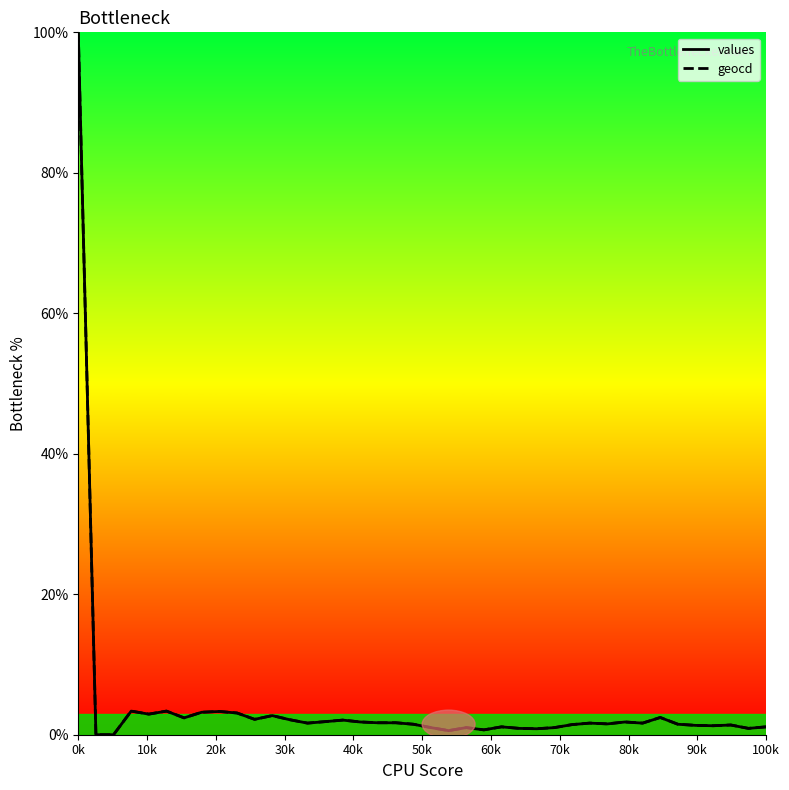

The value of values at 21 is 0.2. True or false?

False